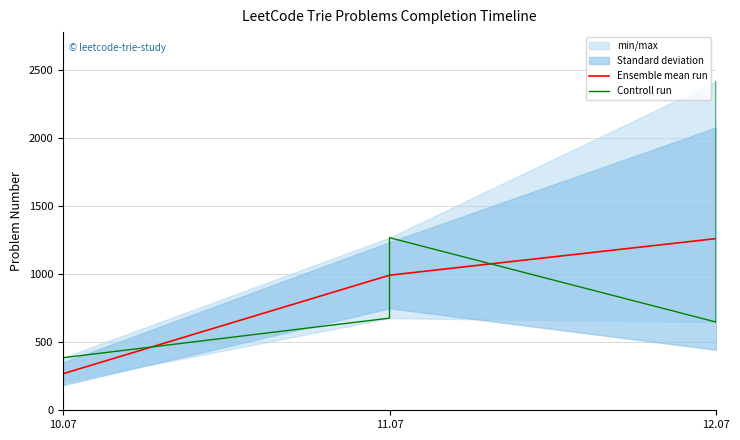

List the labels in order of Ensemble mean run value, largest first.

12.07, 11.07, 10.07